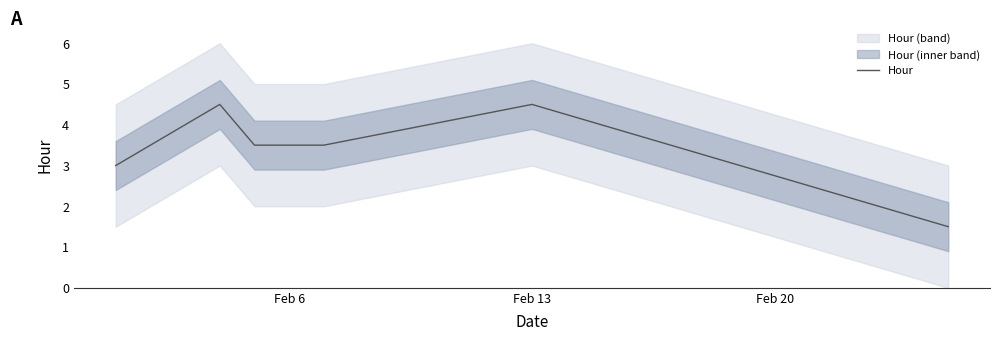

What is the minimum value shown in the chart?

1.5